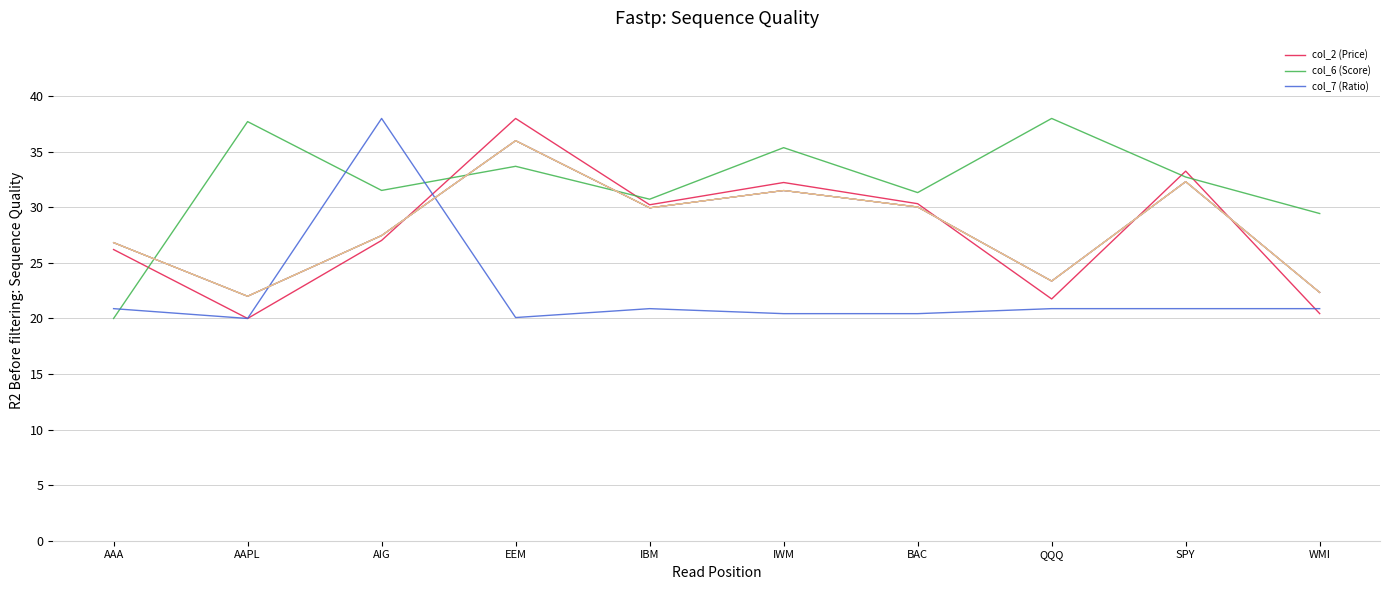

What is the label of the 3rd point from the right?

QQQ